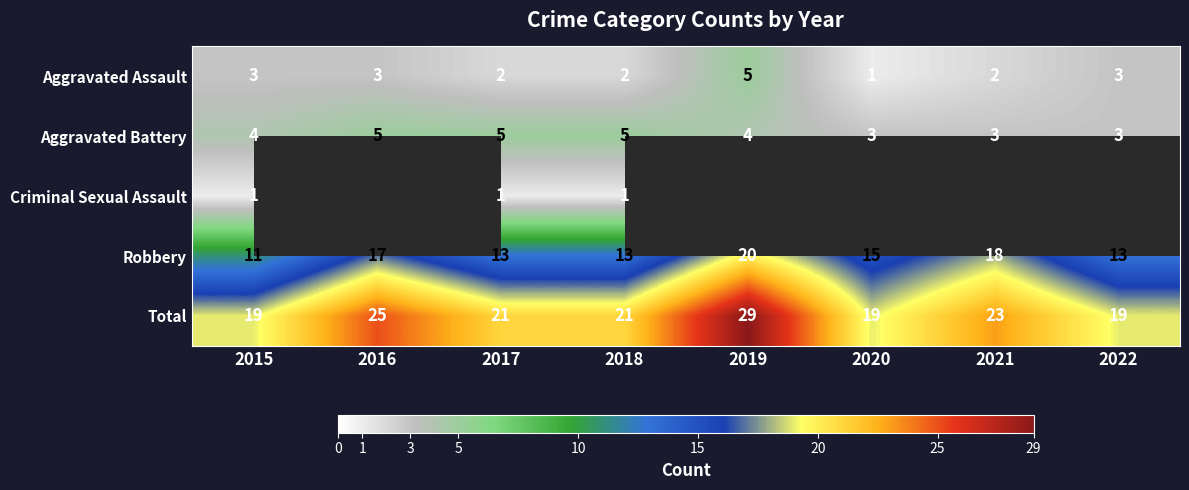

Is it true that Aggravated Battery equals 7.0 at 2017?

False